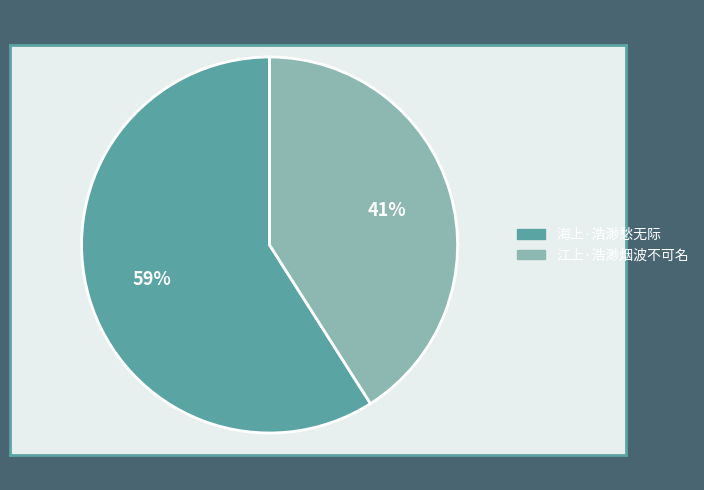

Is there any slice that represents more than half of the pie?

Yes